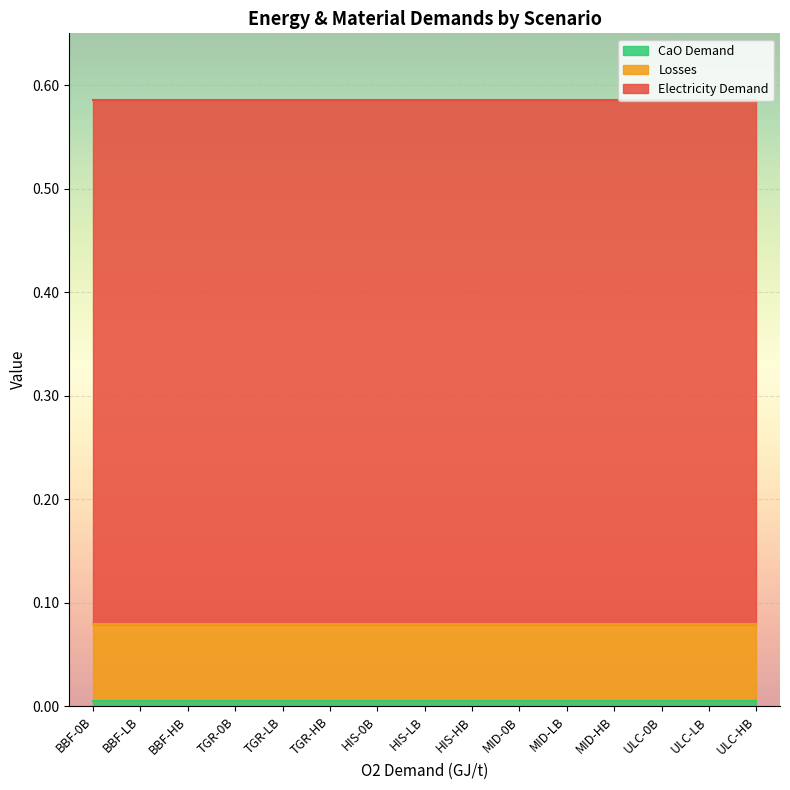

Between TGR-LB and ULC-0B, which is larger?

TGR-LB